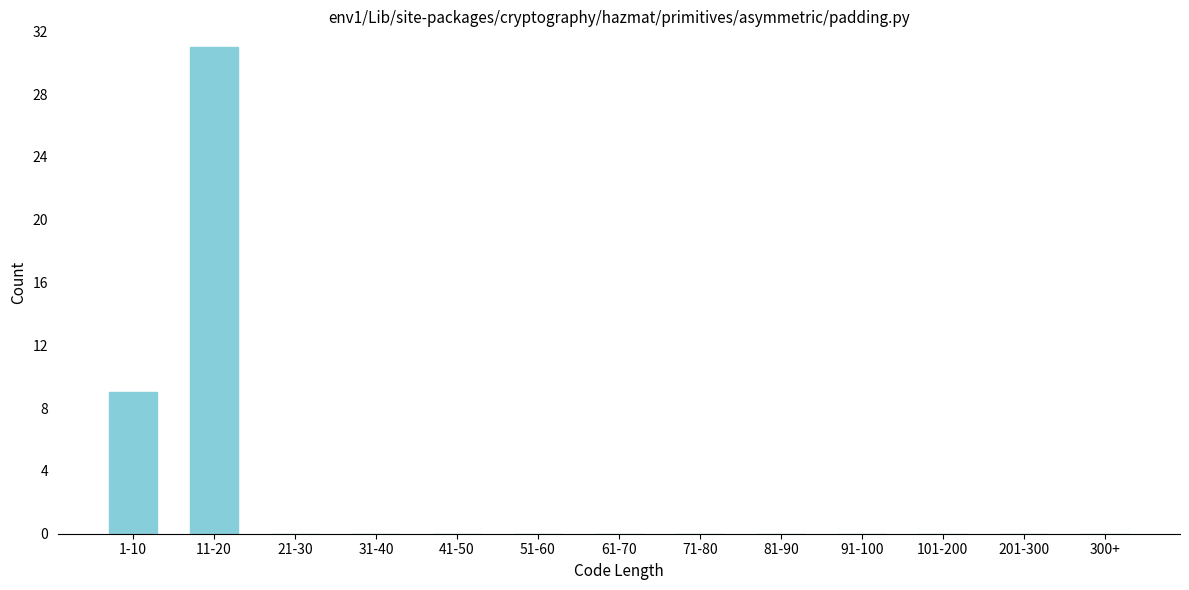

Reading right to left, what are all the values shown in this chart?

300+=0	201-300=0	101-200=0	91-100=0	81-90=0	71-80=0	61-70=0	51-60=0	41-50=0	31-40=0	21-30=0	11-20=31	1-10=9